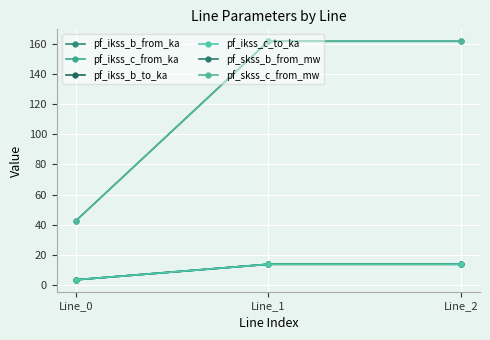

Which category has the highest value in the pf_ikss_b_to_ka series?

Line_1